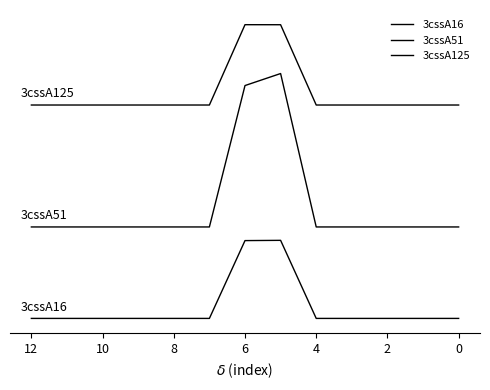

What is the sum of all 3cssA51 values?

97.3